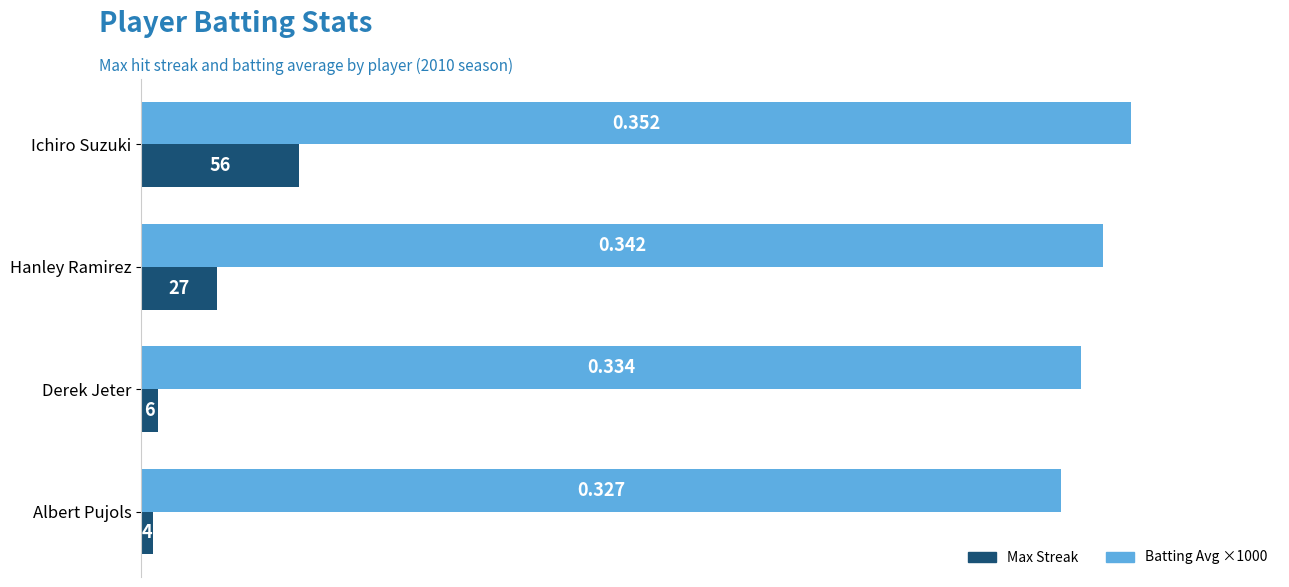

List the labels in order of Batting Avg ×1000 value, smallest first.

Albert Pujols, Derek Jeter, Hanley Ramirez, Ichiro Suzuki